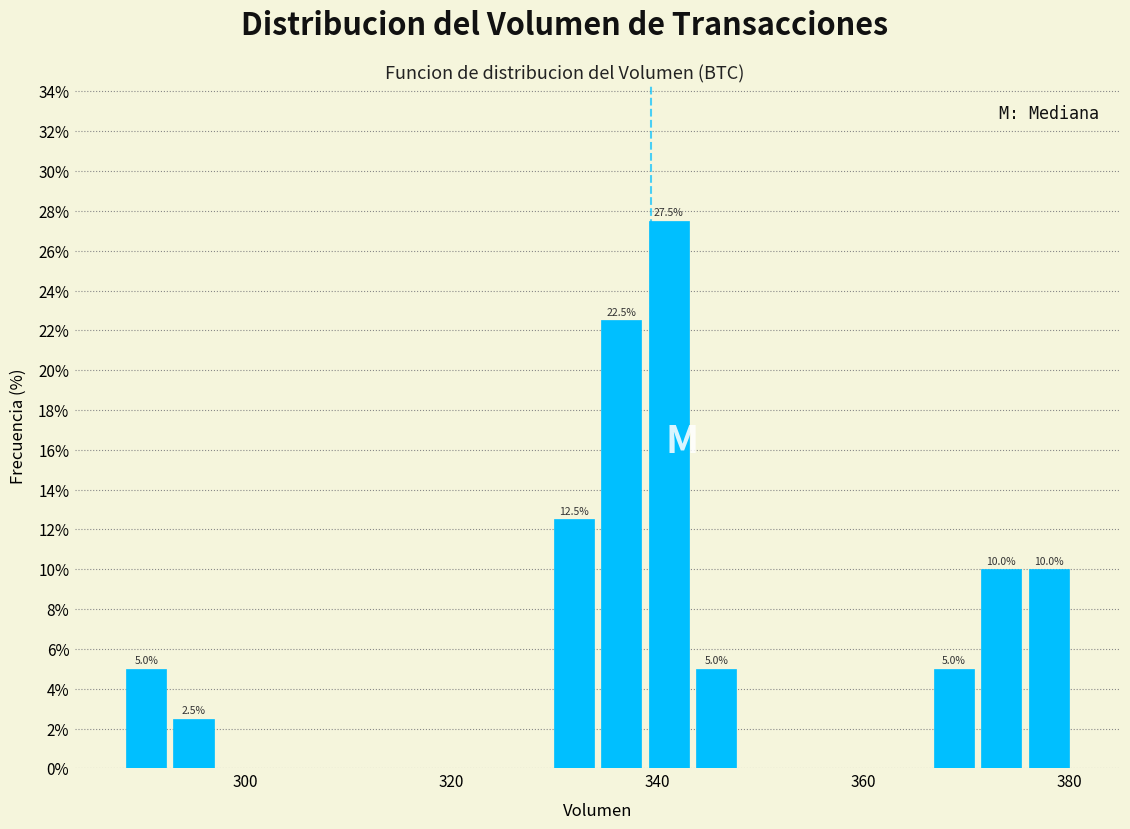

Around what value on the x-axis is the tallest bar? Give the approximate position of its centre, as read against the axis.

342